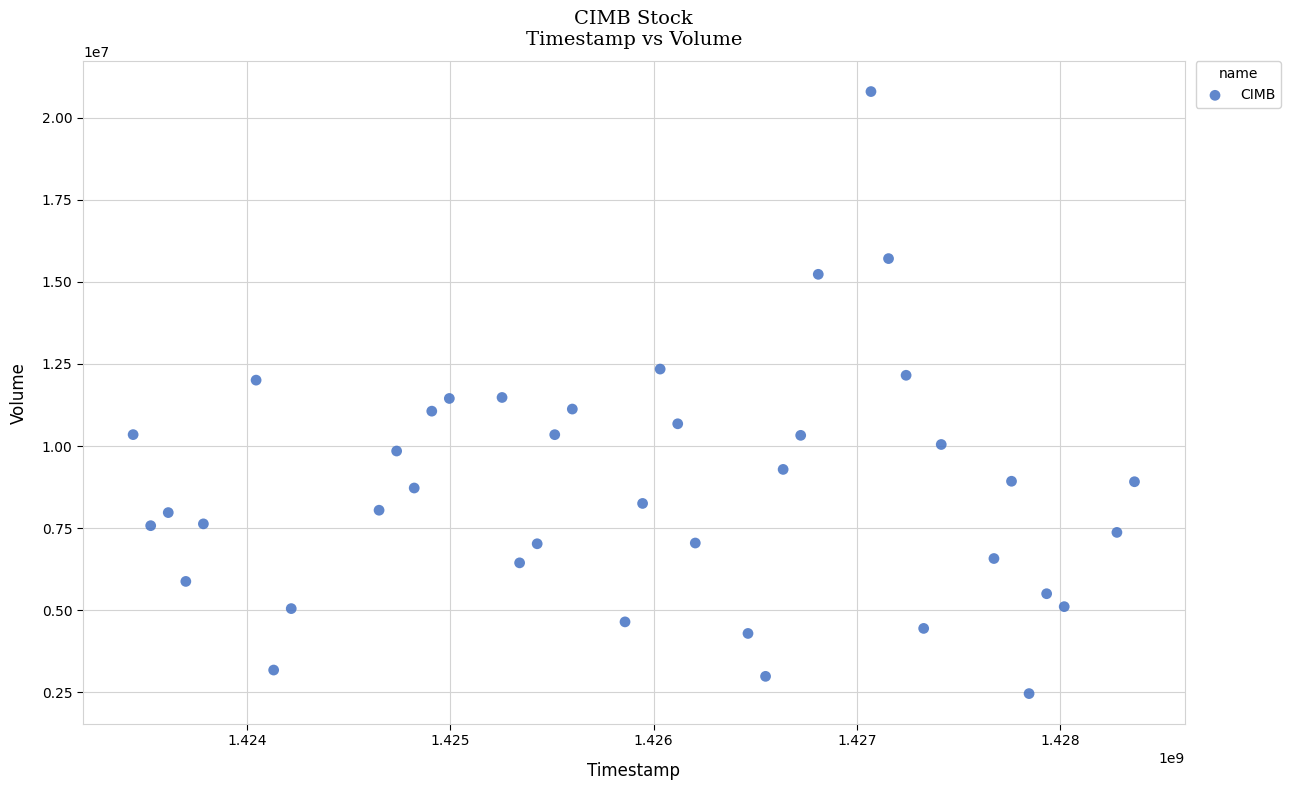

What is the range of X values (max minus min)?

4924800